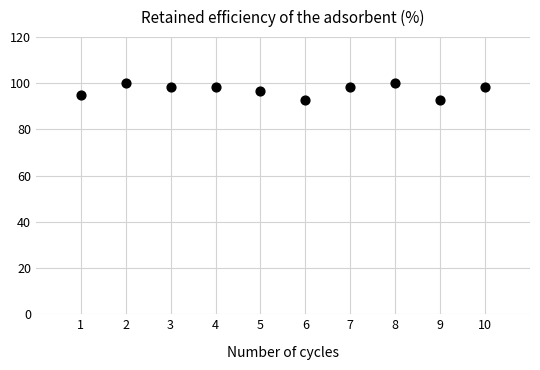

What is the average Y value?

97.0